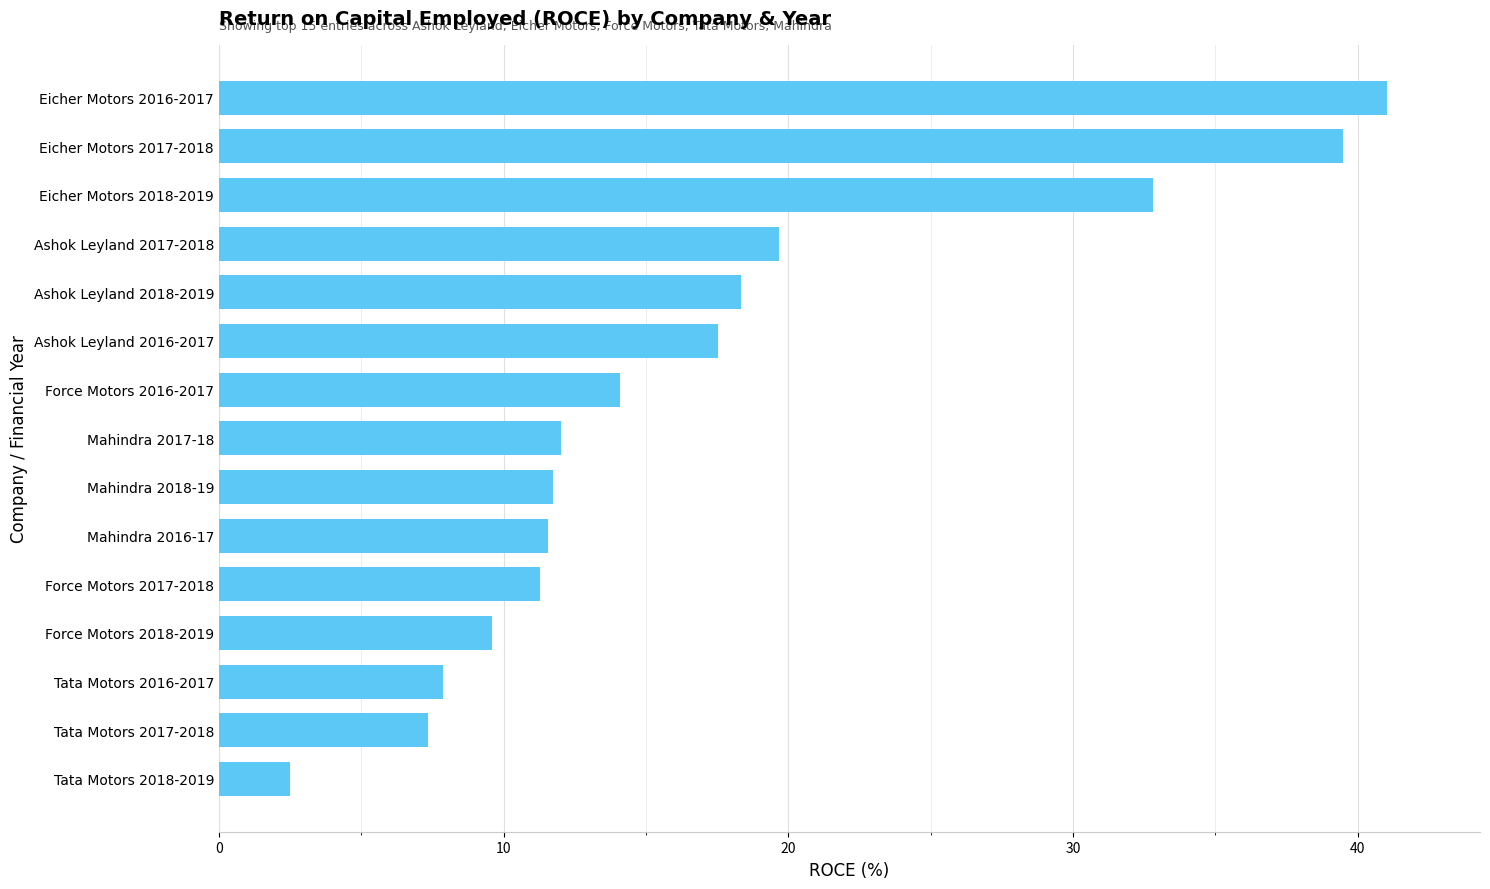

True or false: the data shows 14.1 at Force Motors 2016-2017.

True